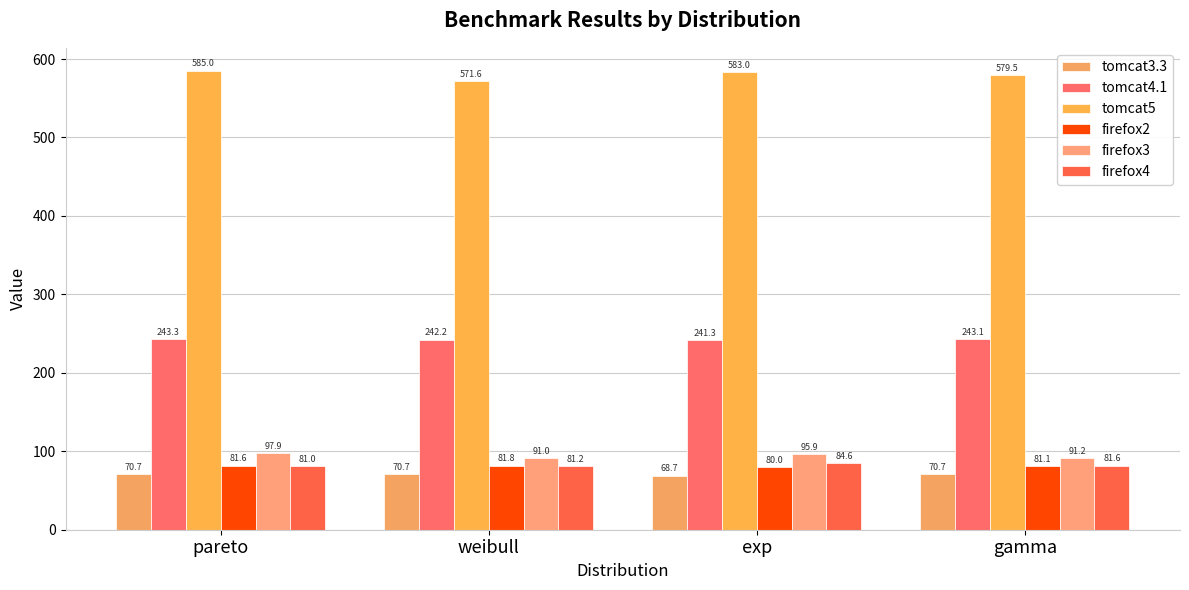

How many bars are there in each group?

6